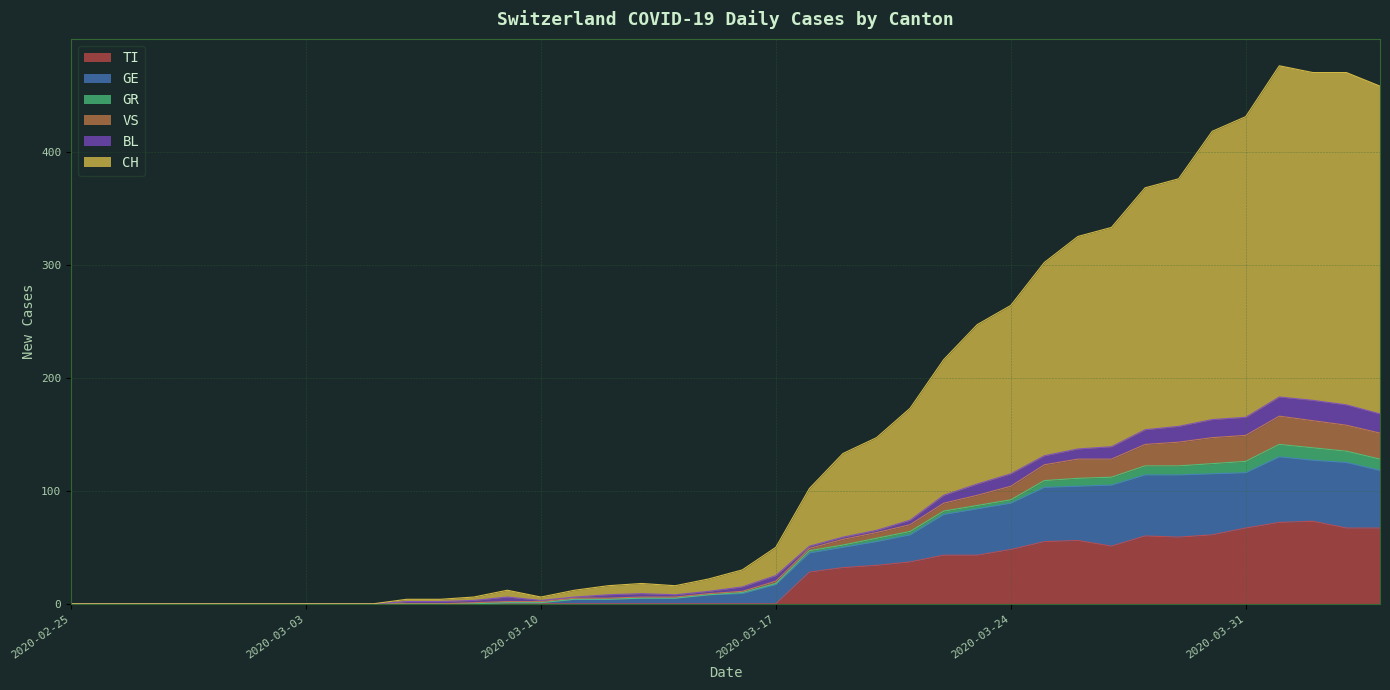

True or false: TI and VS cross at least once.

False